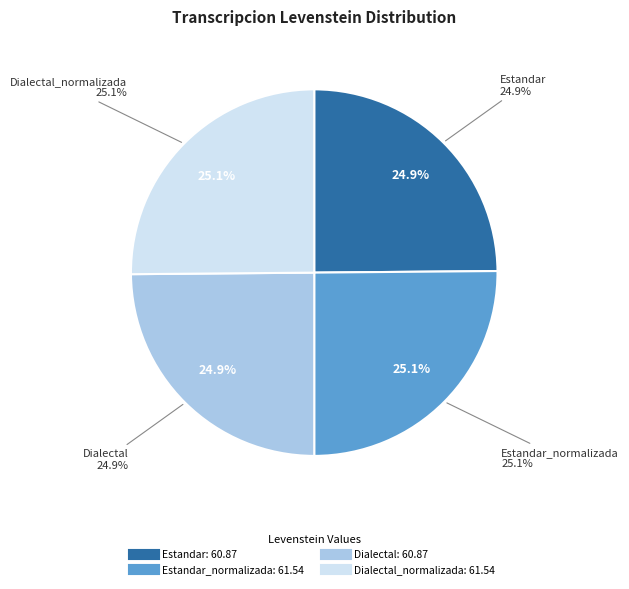

To the nearest percent, what portion does Dialectal represent?

25%